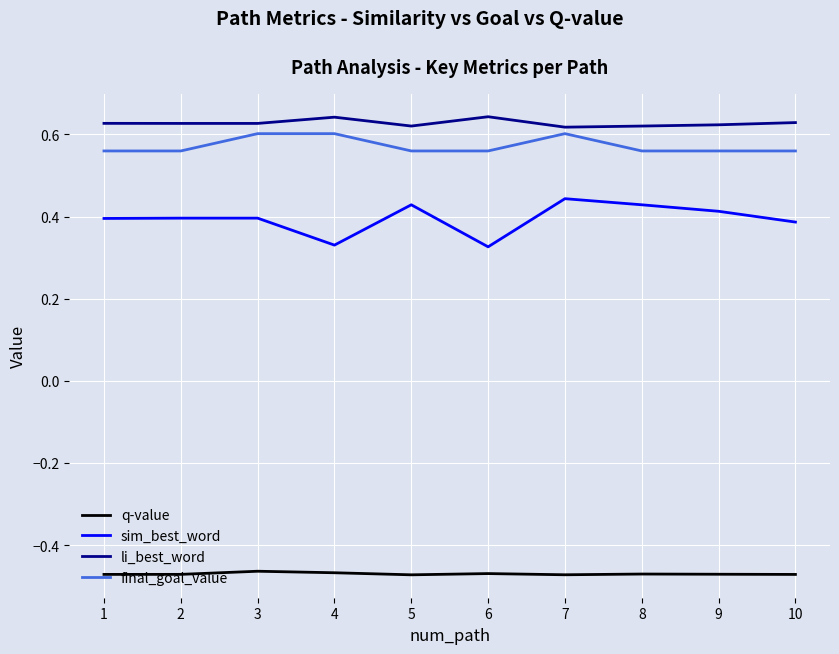

What are all the series names shown in the legend?

q-value, sim_best_word, li_best_word, final_goal_value